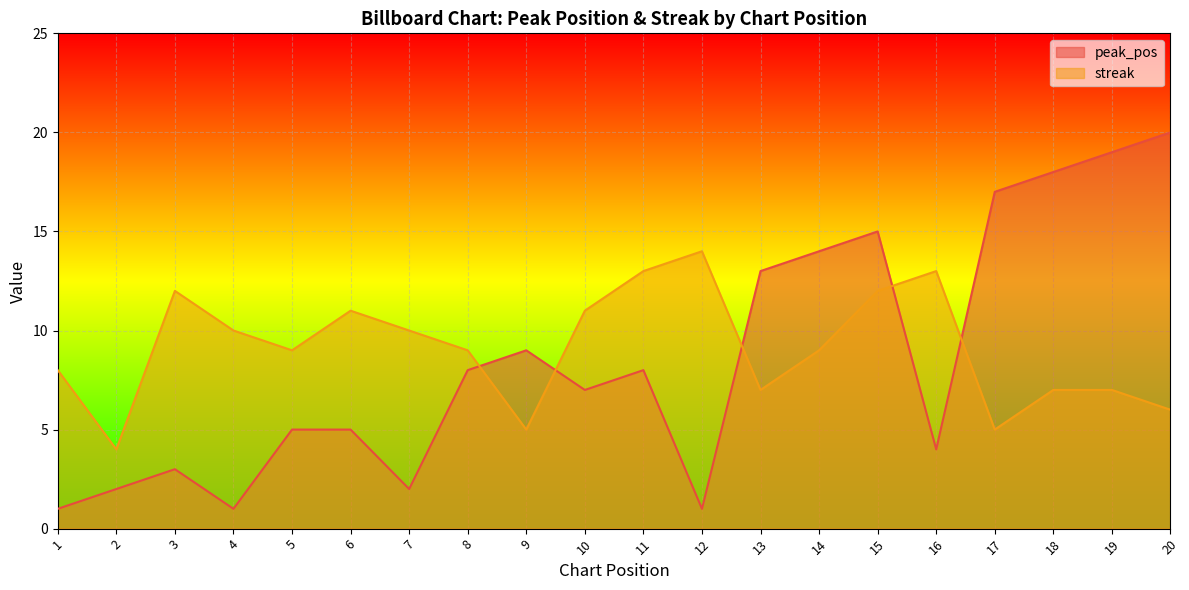

Is it true that peak_pos equals 1 at 4?

True